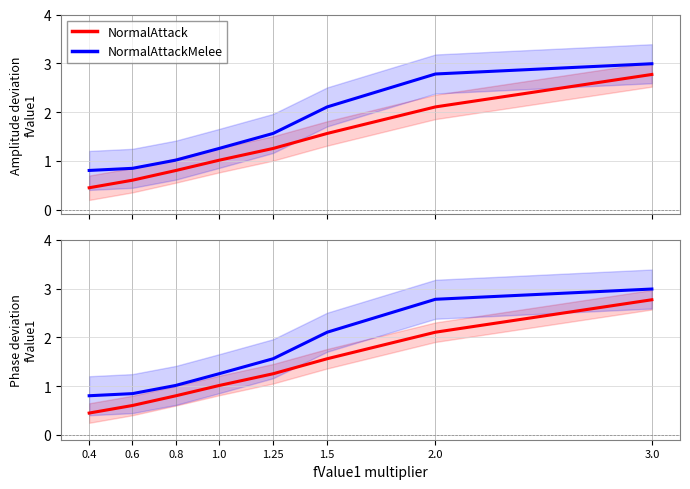

True or false: NormalAttack has a value of 1.3 at 0.8.

False